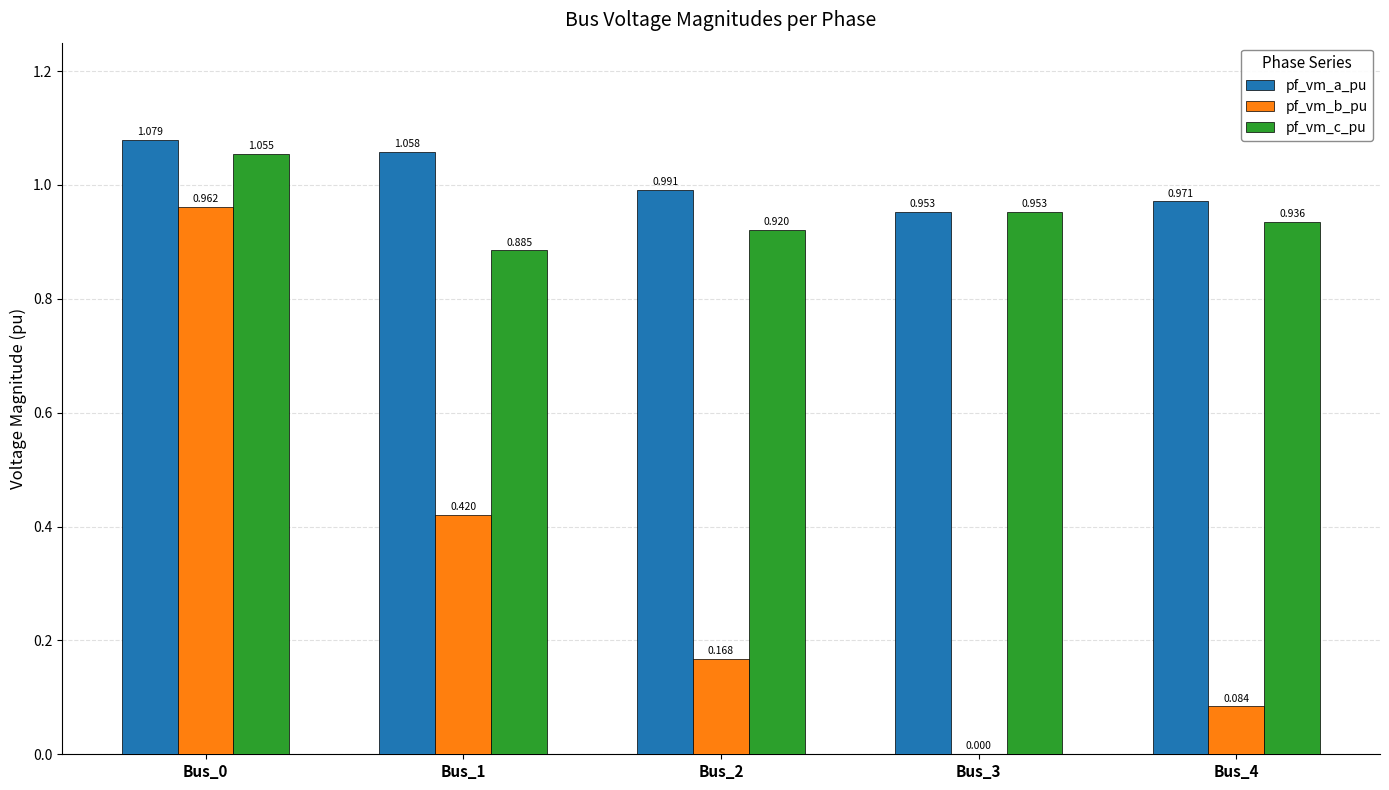

What is the sum of all pf_vm_a_pu values?

5.1